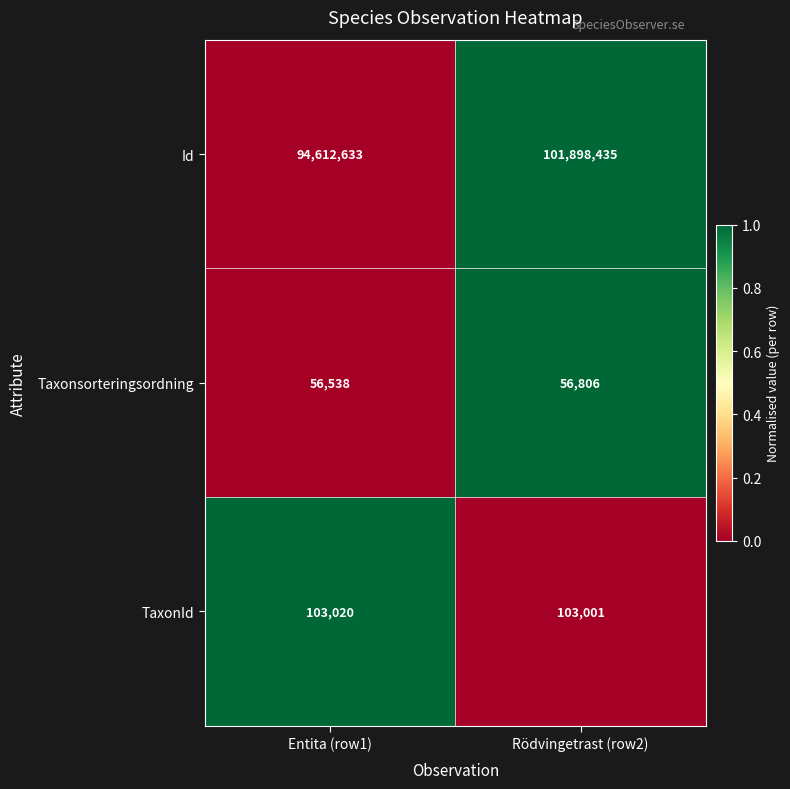

How many values in the TaxonId series are below 103020?

1